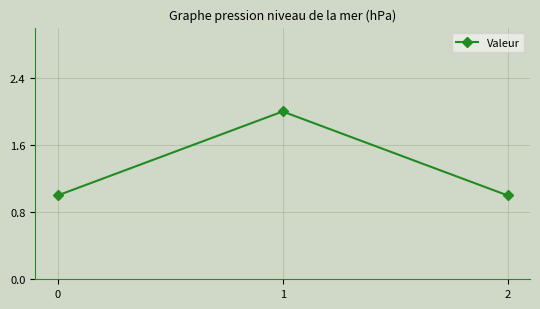

Reading left to right, what are all the values shown in this chart?

1	2	1